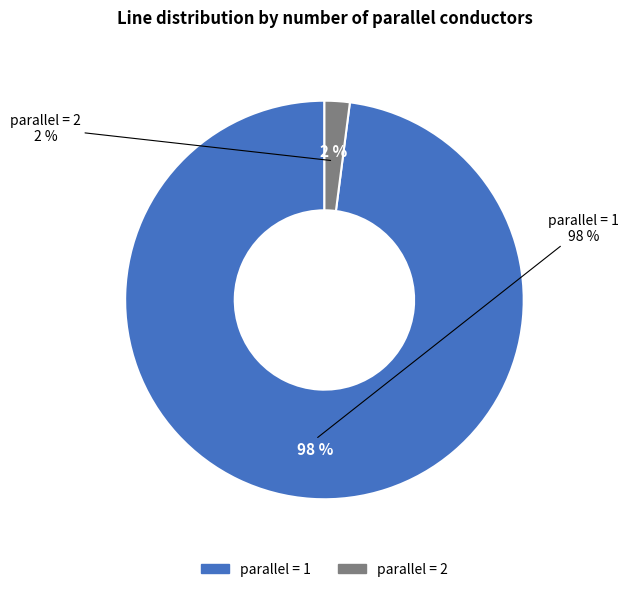

Which has a higher value, 3 or 2?

2